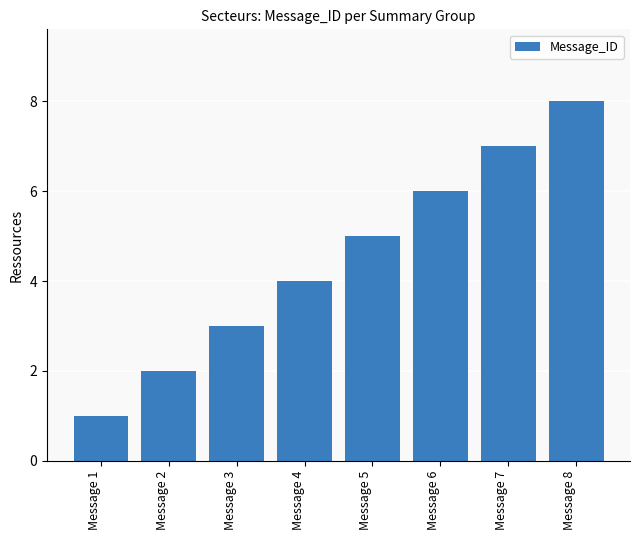

List the labels in order of value, smallest first.

Message 1, Message 2, Message 3, Message 4, Message 5, Message 6, Message 7, Message 8